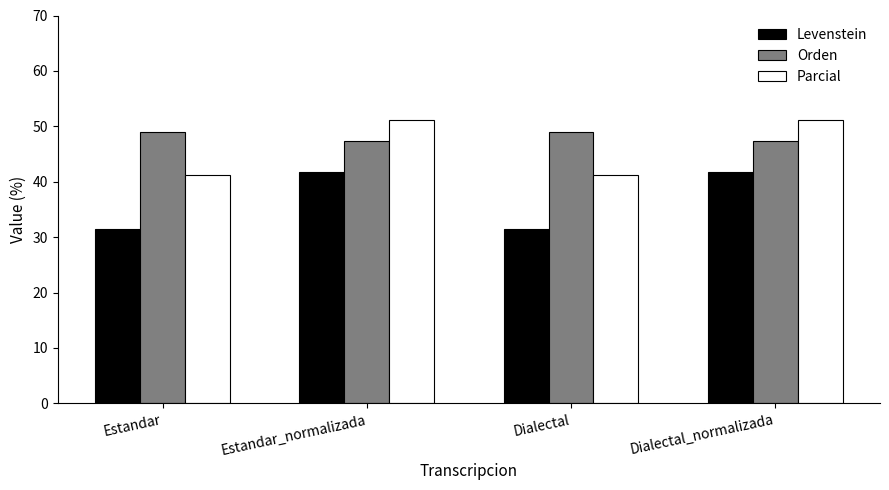

Does the chart contain any negative values?

No